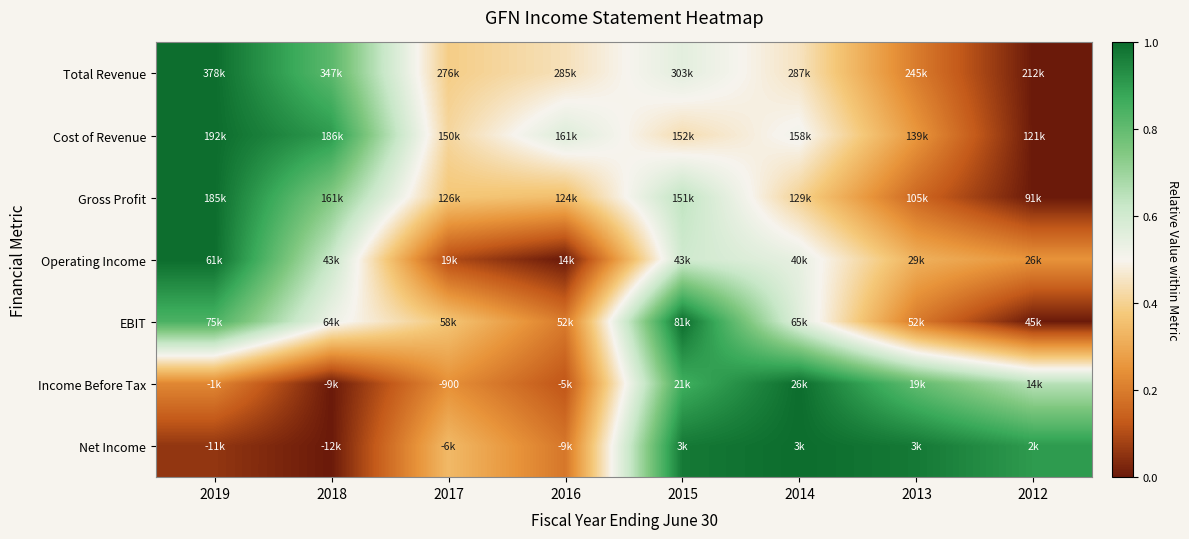

What is the difference between the highest and lowest values at 2018?

0.9